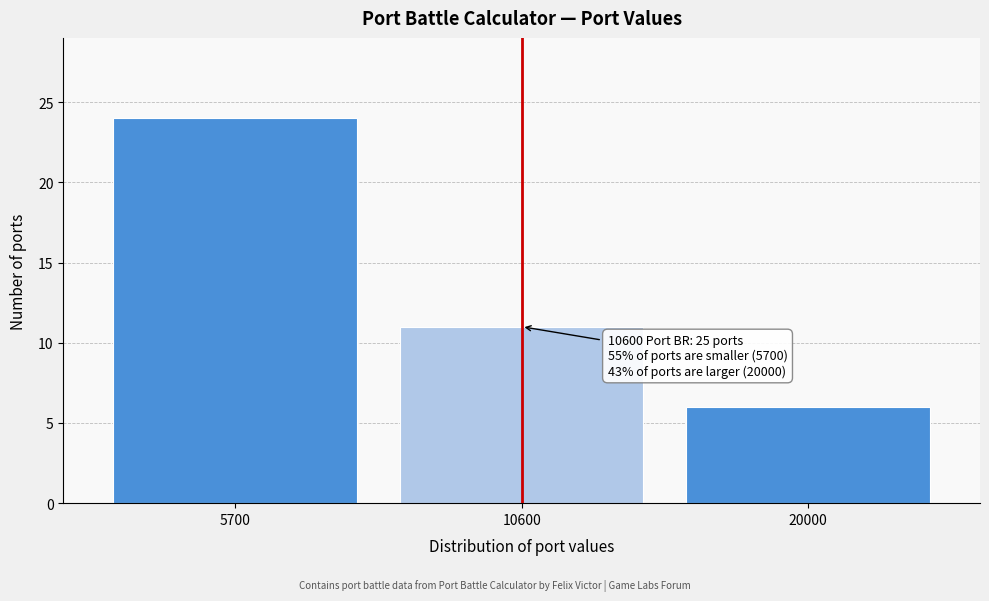

Reading left to right, what are all the values shown in this chart?

5700=24	10600=11	20000=6